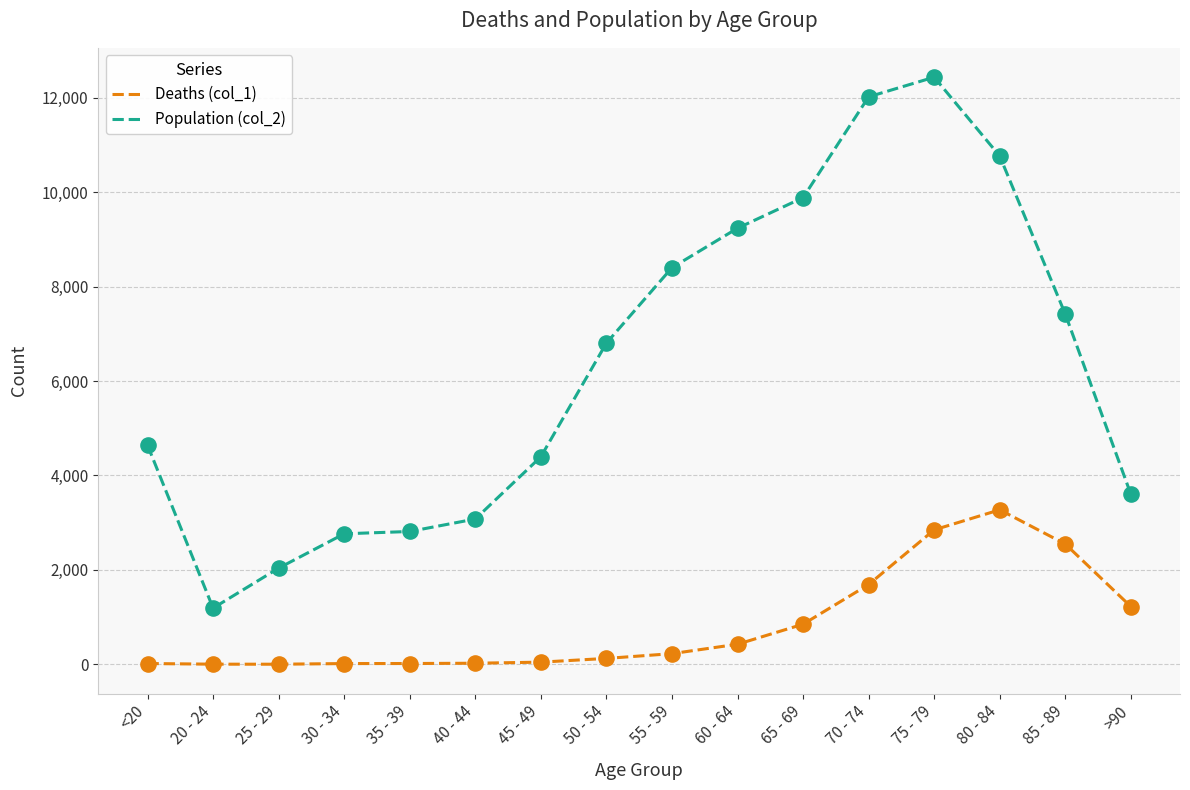

Between 60 - 64 and 70 - 74, which series saw the biggest shift?

Population (col_2)